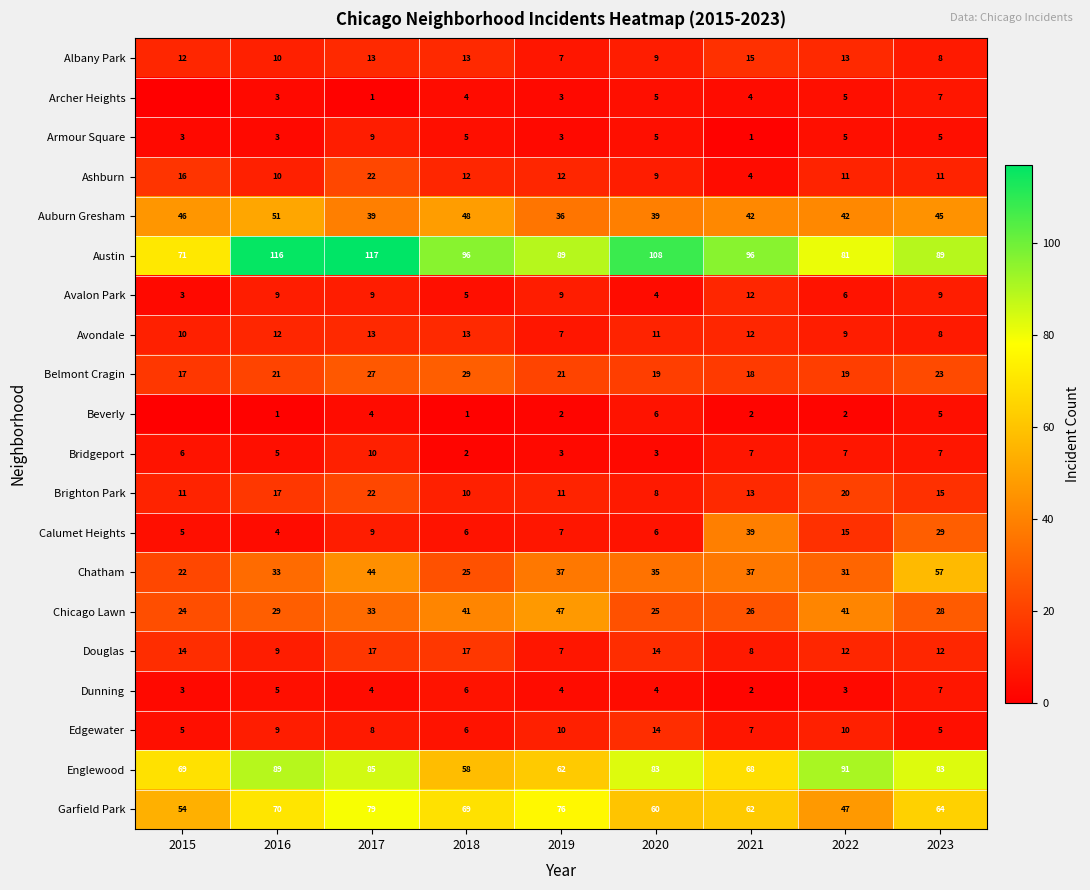

What is the difference between the maximum and minimum values in the Edgewater series?

9